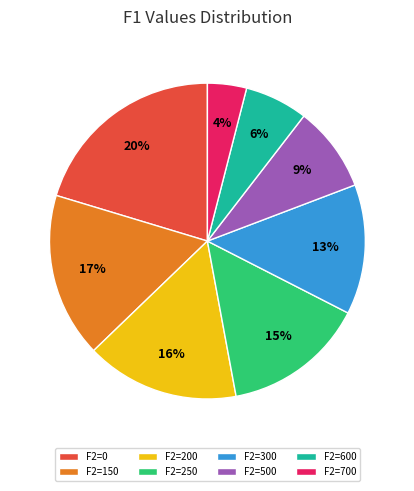

To the nearest percent, what is the difference between the largest and smallest slice percentages?

16%